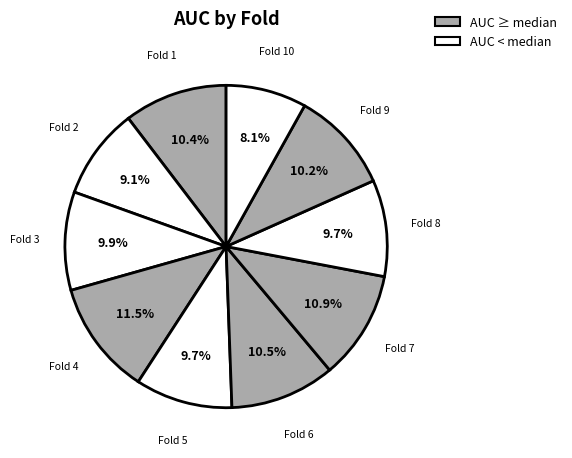

Does any single category account for the majority?

No